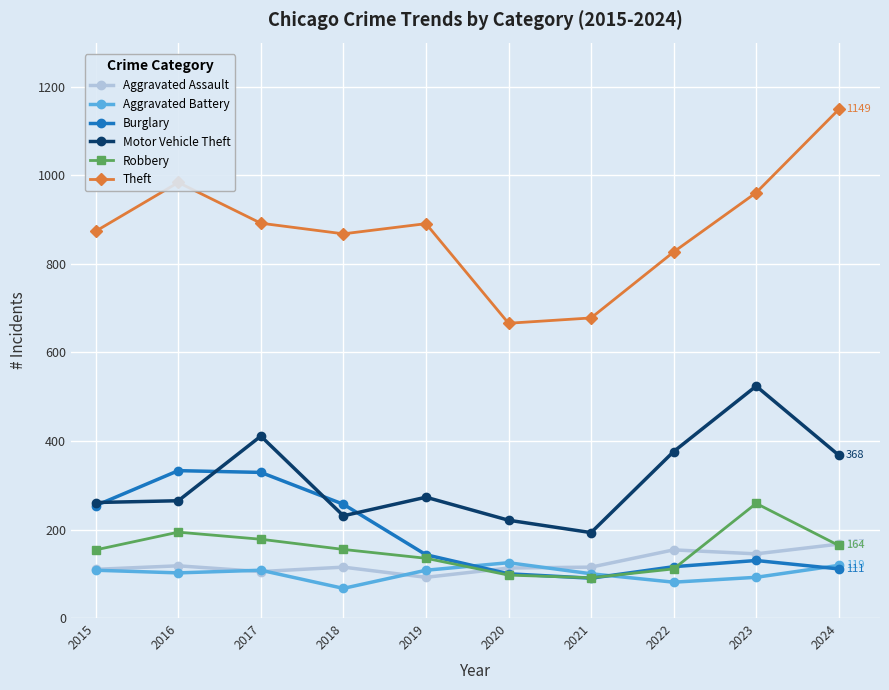

What value does the Motor Vehicle Theft series have at 2019, to the nearest 50?

250